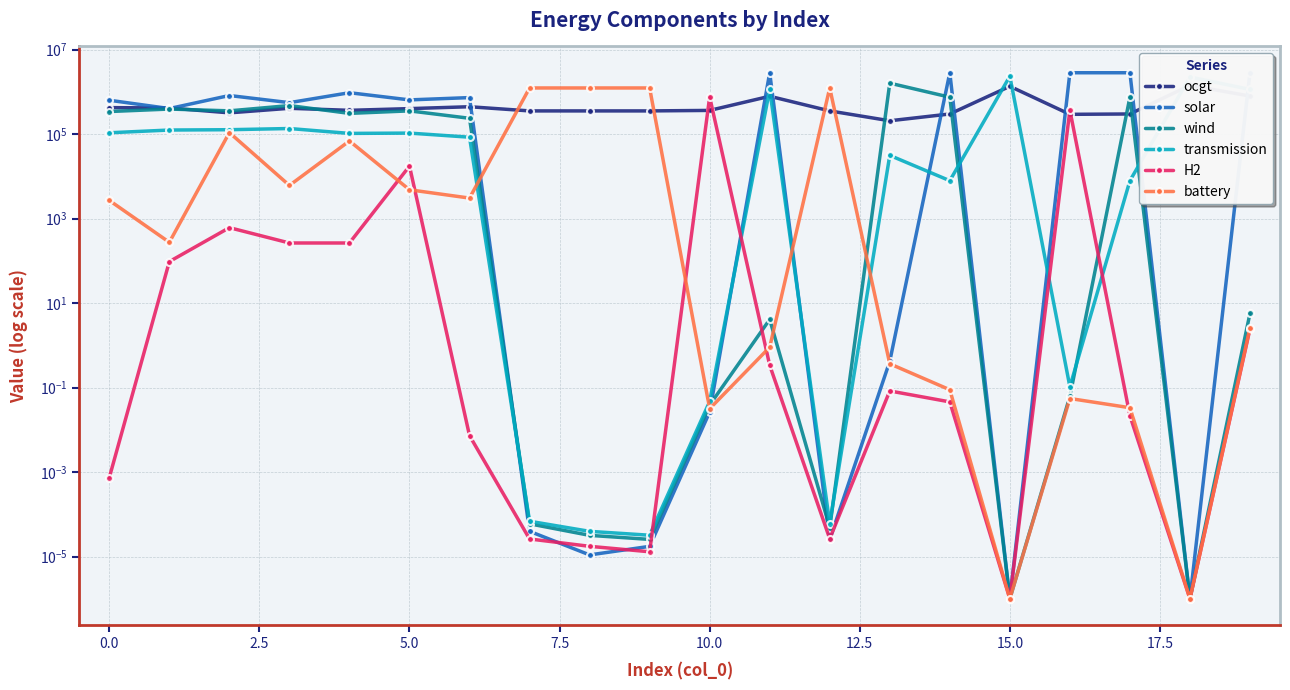

Is the value of H2 at 15 greater than the value of ocgt at 16?

No